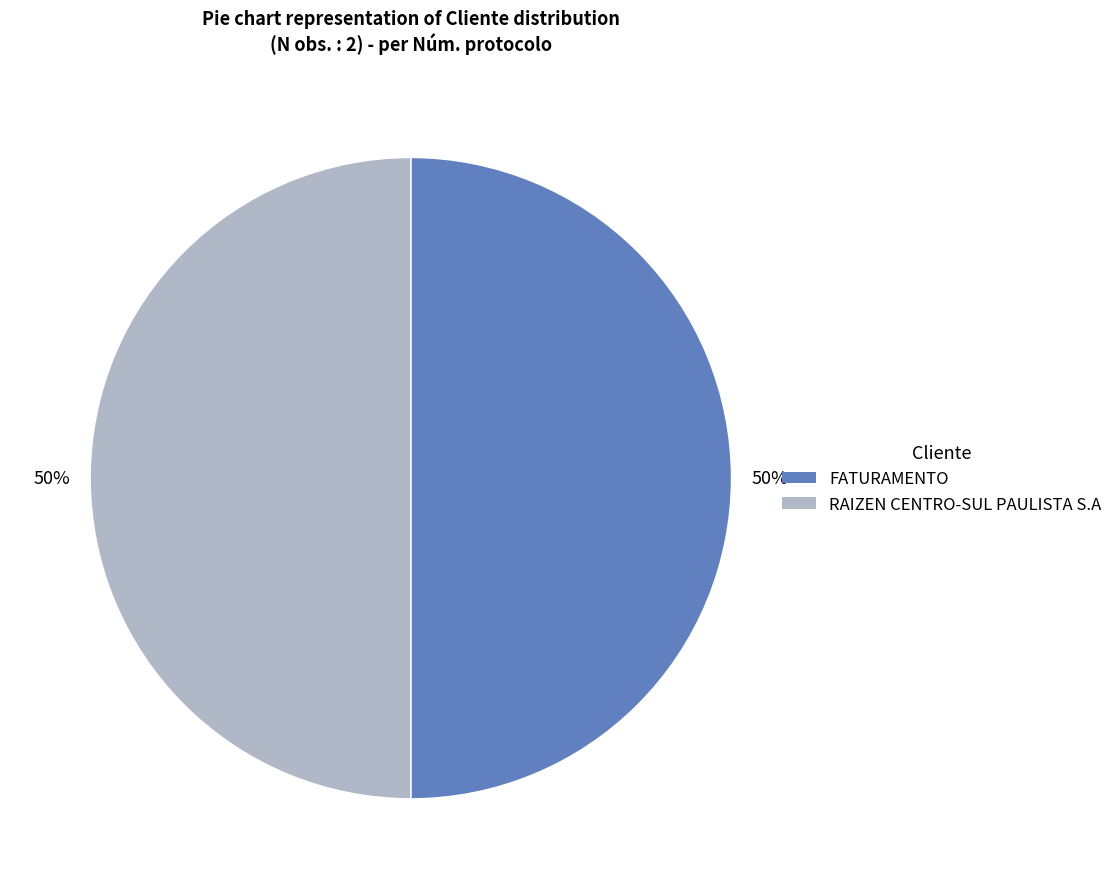

How many segments does this pie chart have?

2